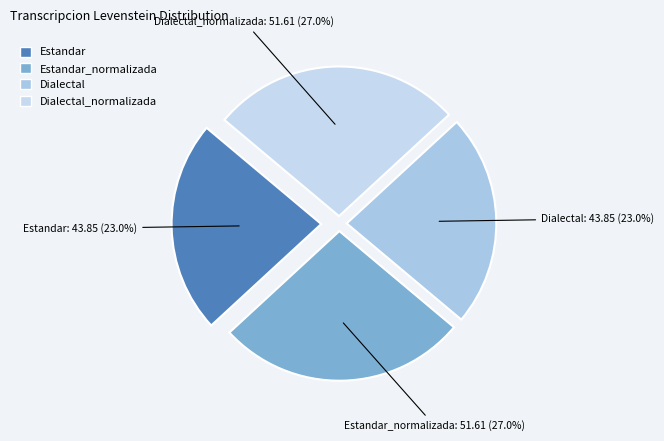

To the nearest percent, what portion does Dialectal represent?

23%